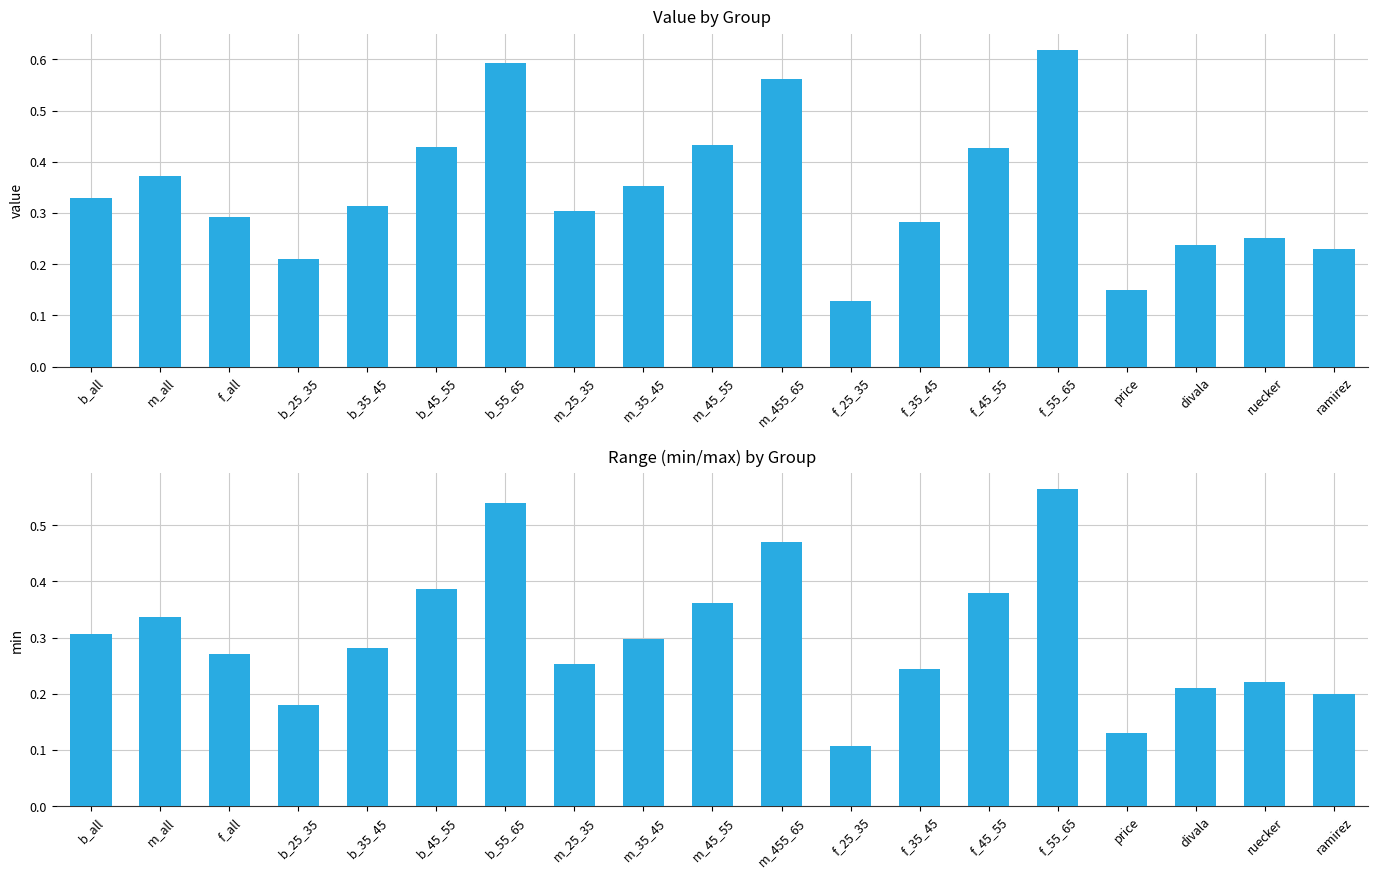

True or false: value has a value of 0.4 at f_35_45.

False